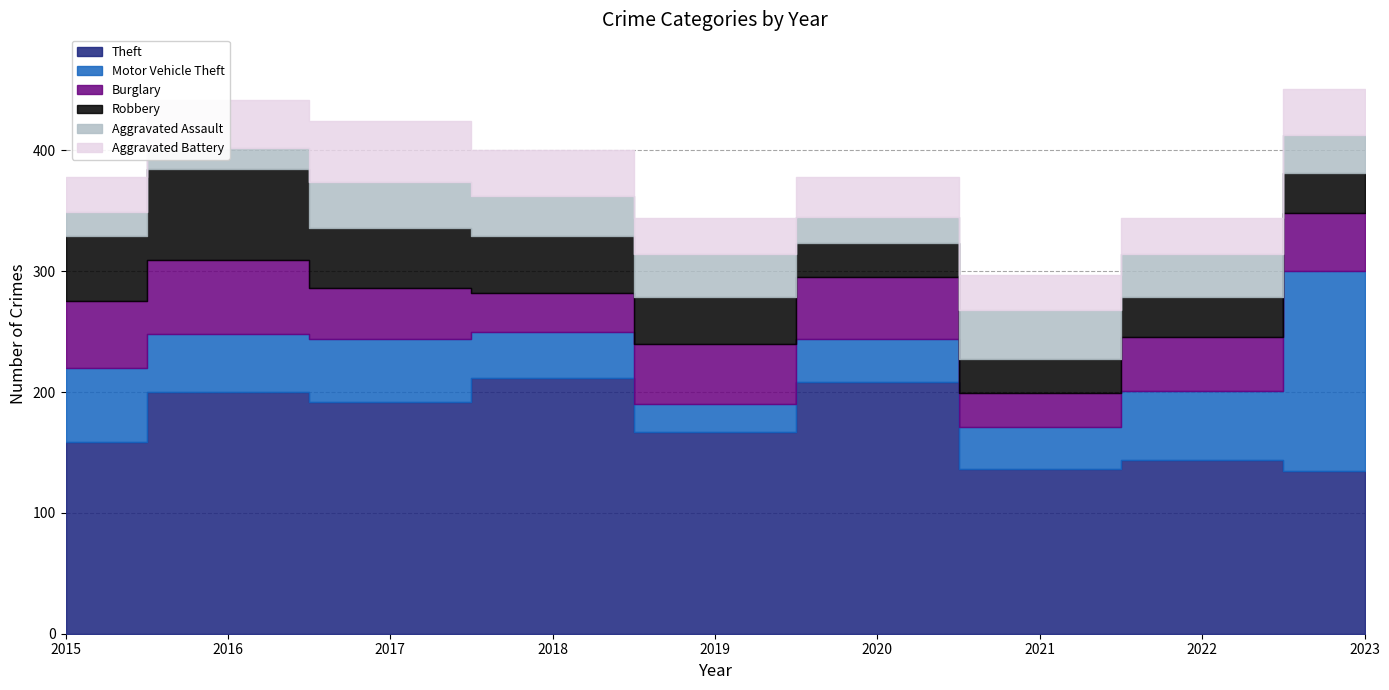

Where is the first local minimum for Aggravated Battery?

2019